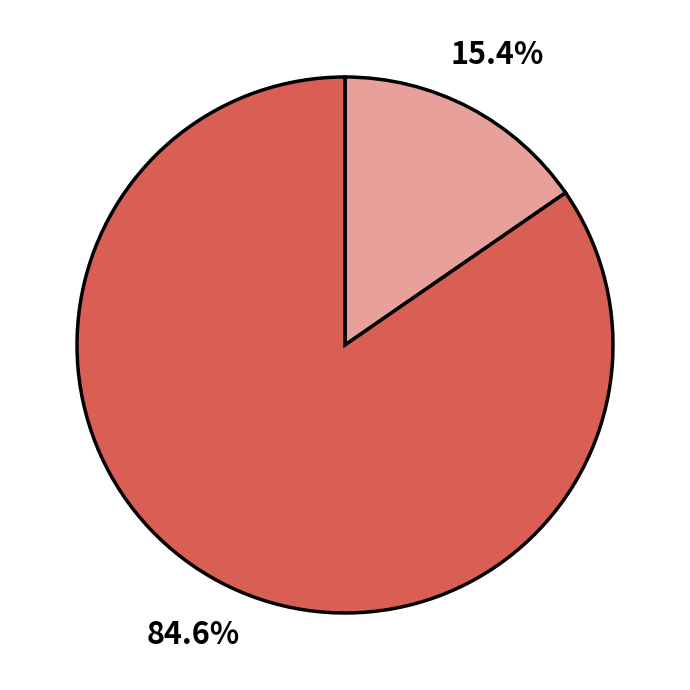

Is there a majority slice in this chart?

Yes